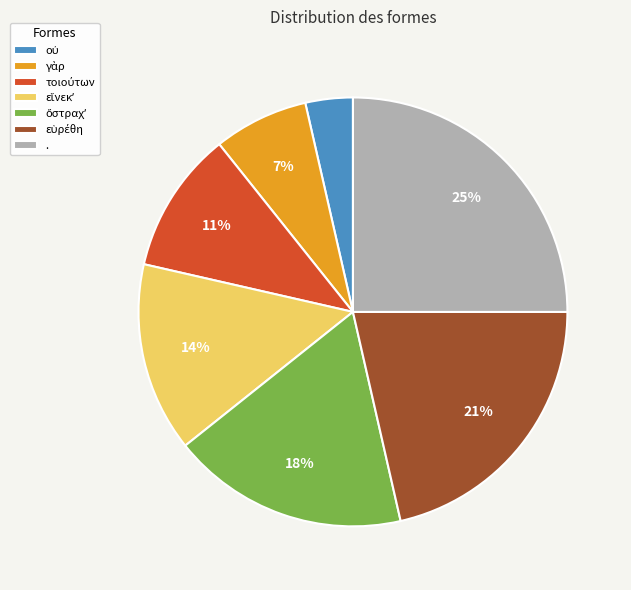

To the nearest percent, what is the average slice percentage?

14%